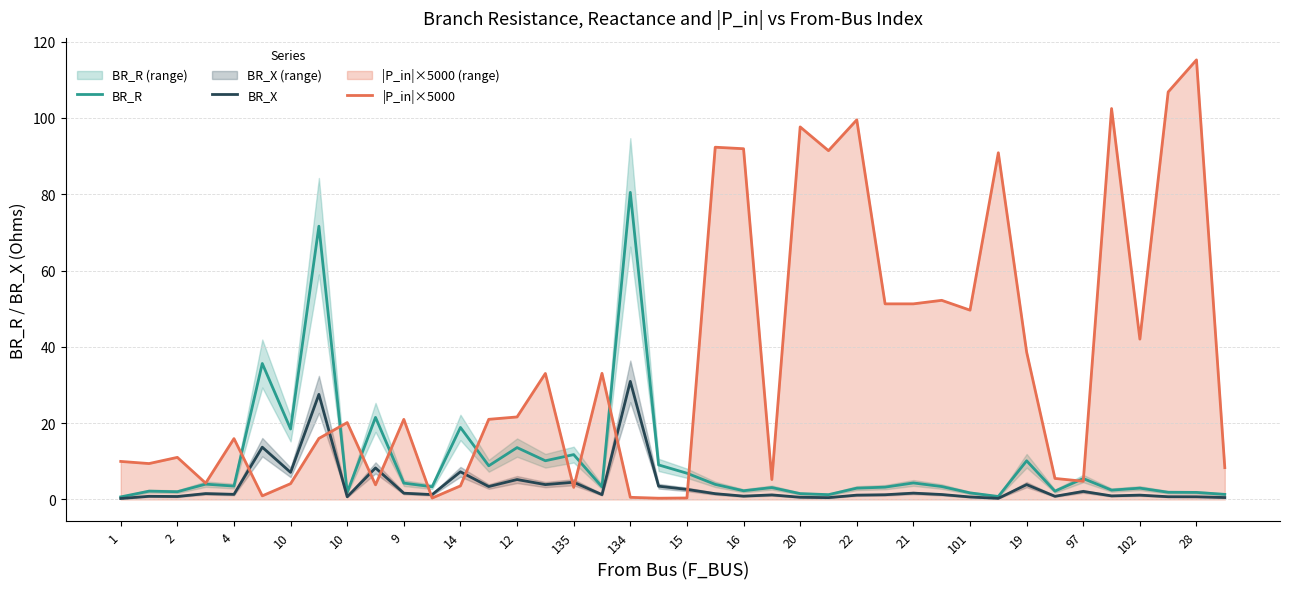

What is the greatest value displayed?

115.2